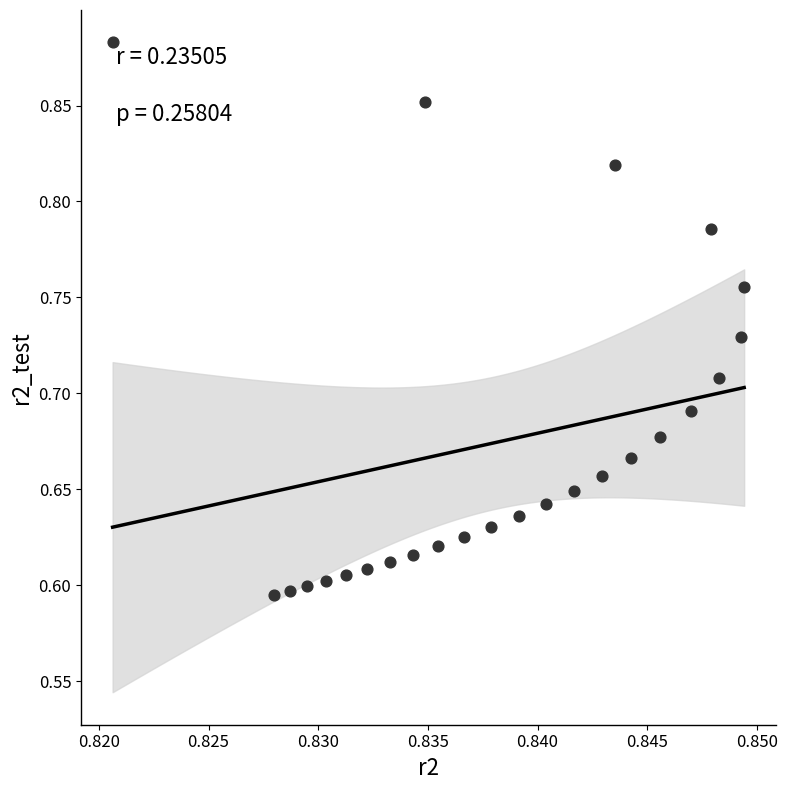

What is the range of Y values (max minus min)?

0.3